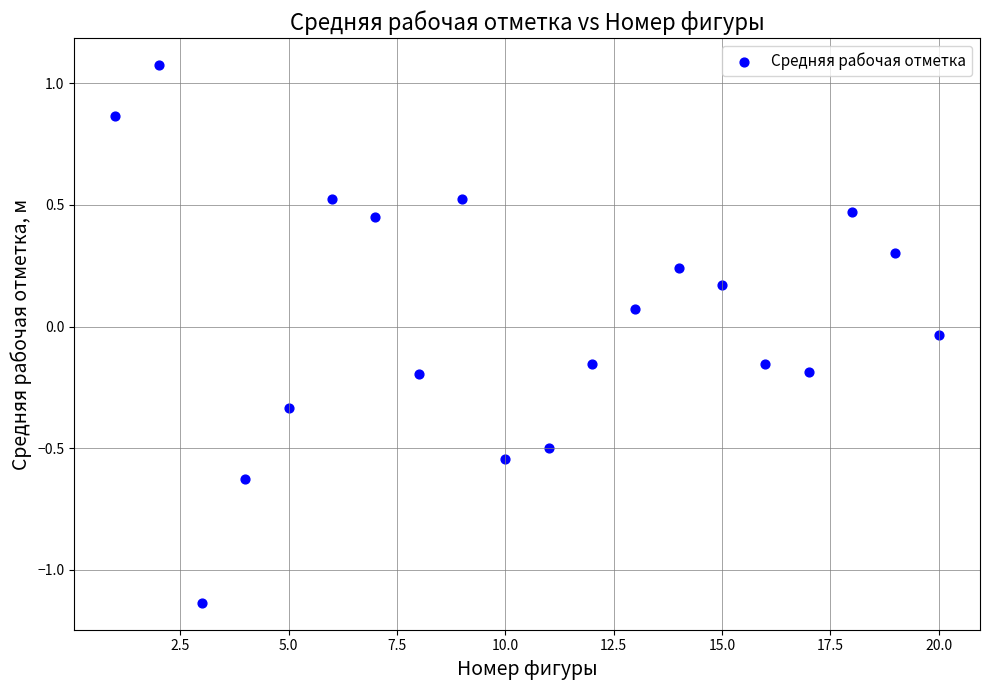

What is the range of X values (max minus min)?

19.0